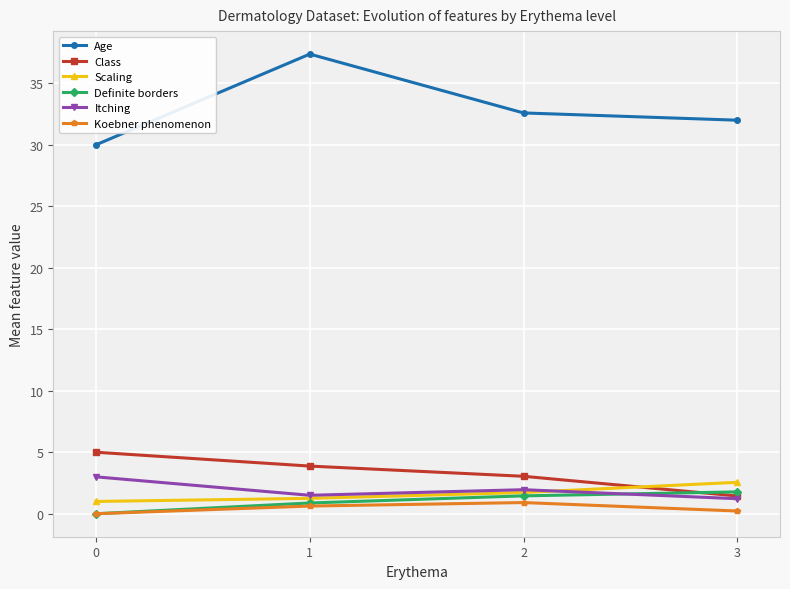

Count the number of categories in the chart.

4